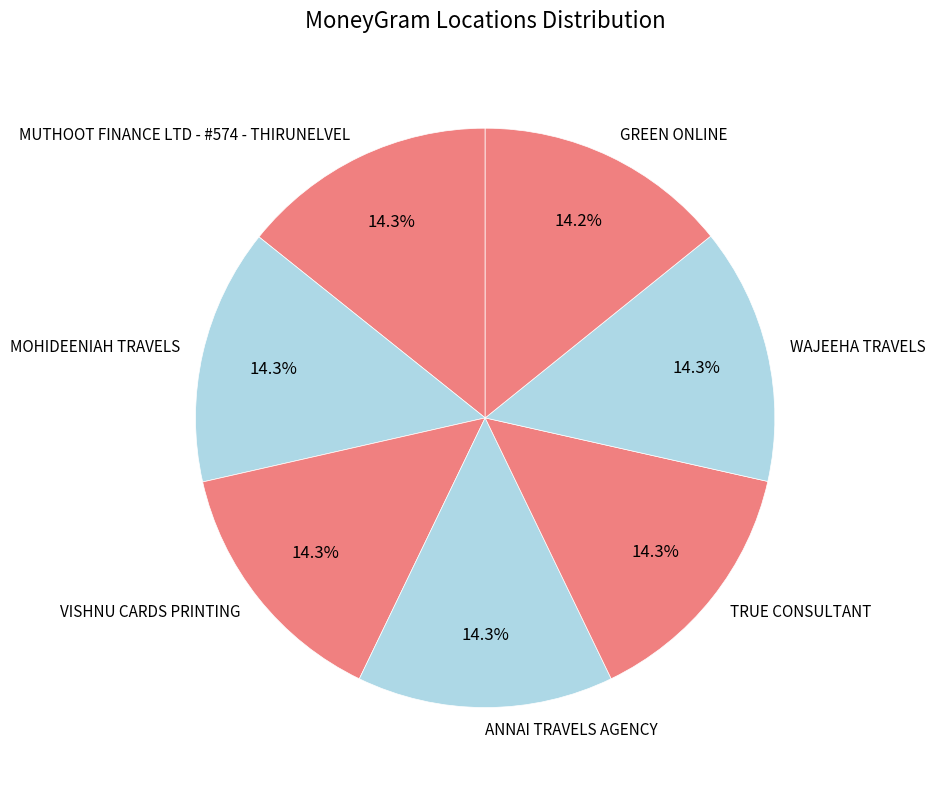

Do TRUE CONSULTANT and MUTHOOT FINANCE LTD - #574 - THIRUNELVEL together represent more than half of the pie?

No